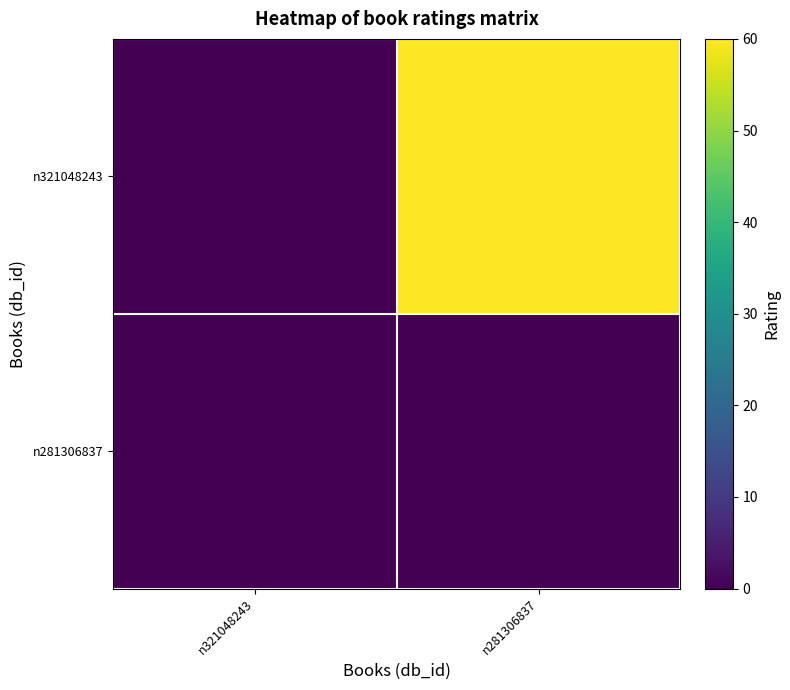

List the series in order of their overall mean, lowest first.

n281306837, n321048243